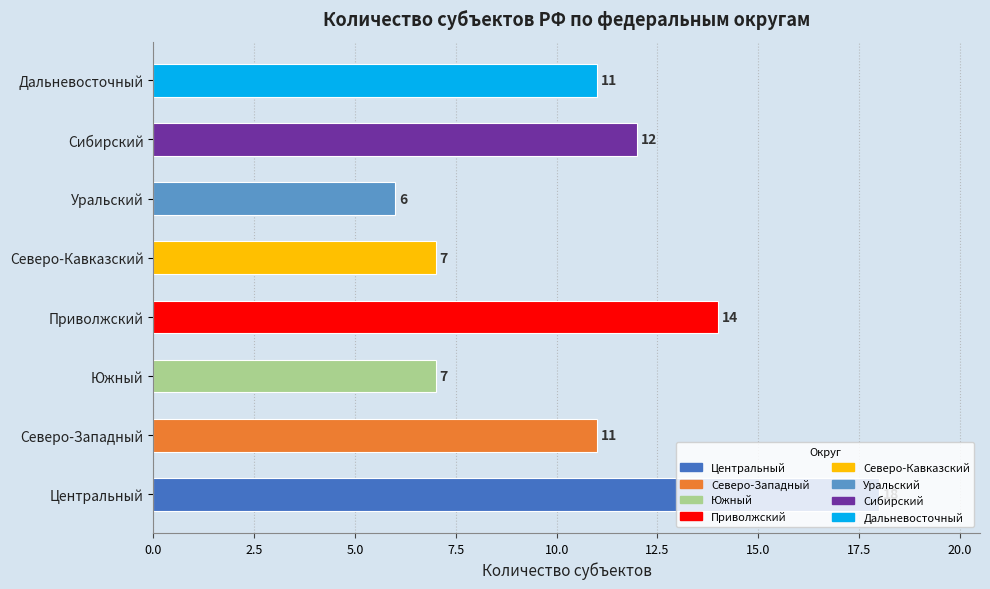

What is the sum of all values?

86